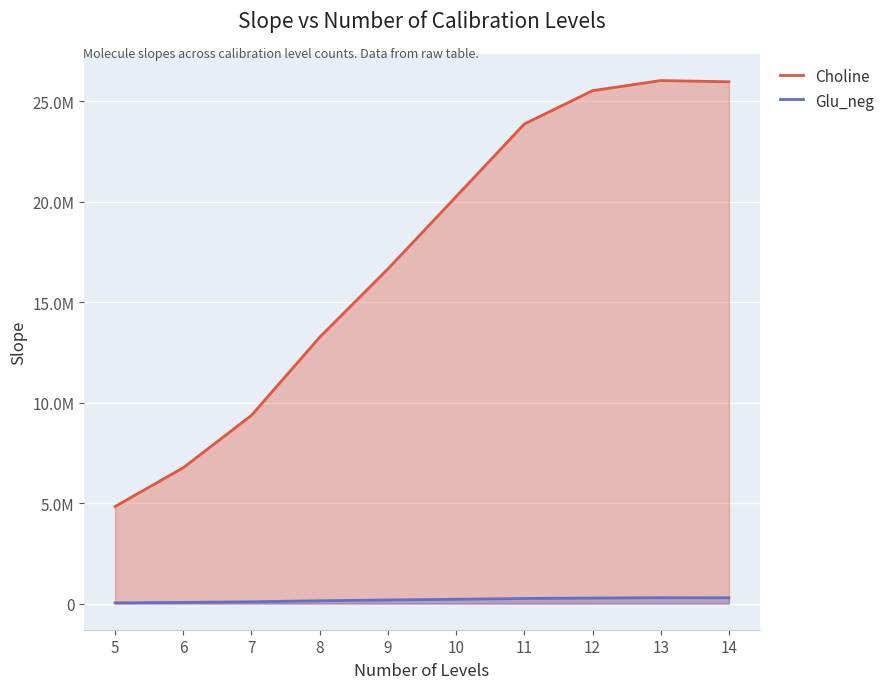

Where does the Glu_neg series first go above 214353?

10